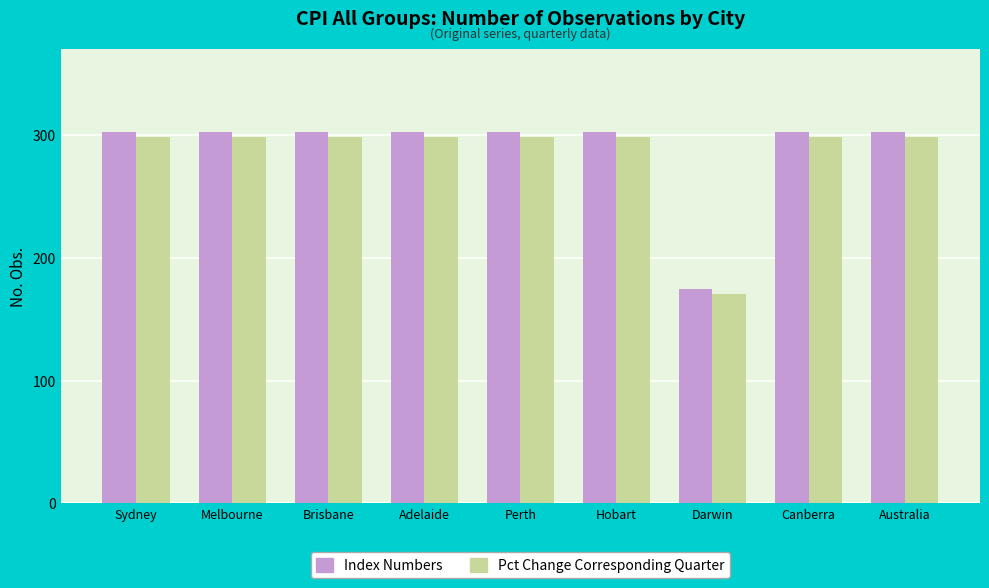

What is the label of the 9th bar from the right?

Sydney